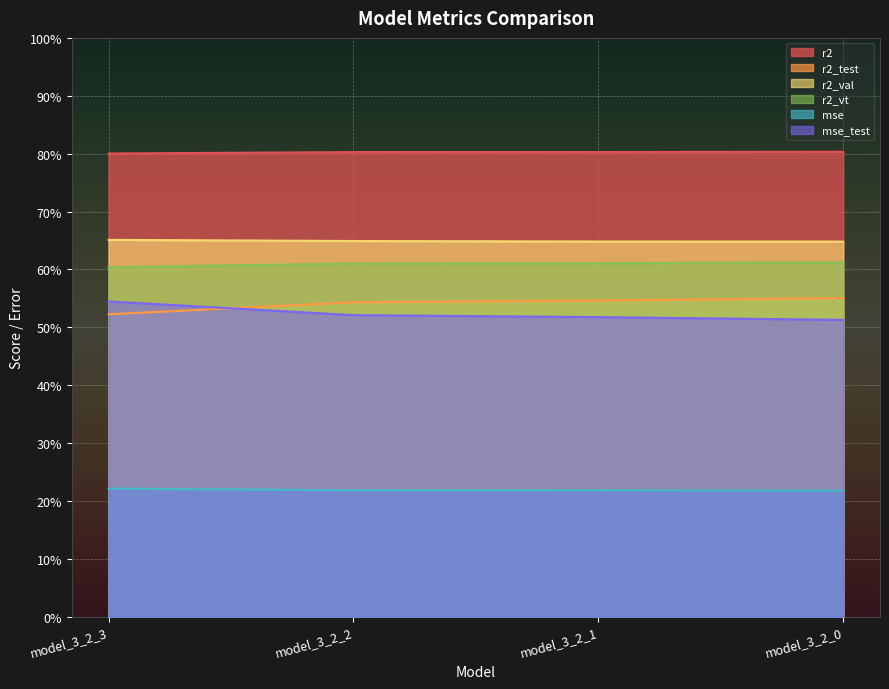

Reading left to right, list all the values displayed in this chart.

r2: 0.8	0.8	0.8	0.8
r2_test: 0.5	0.5	0.5	0.6
r2_val: 0.7	0.6	0.6	0.6
r2_vt: 0.6	0.6	0.6	0.6
mse: 0.2	0.2	0.2	0.2
mse_test: 0.5	0.5	0.5	0.5